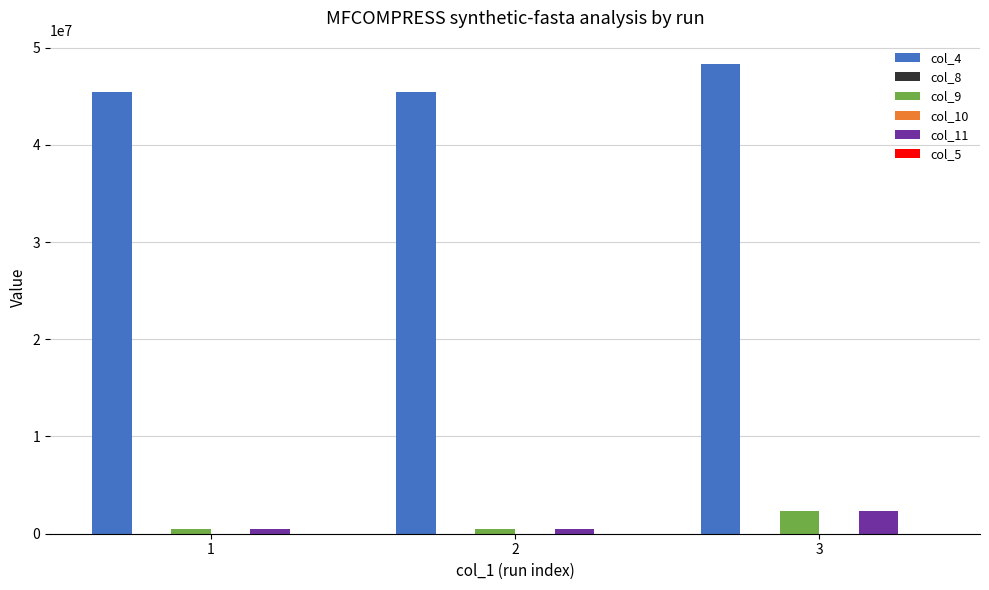

At which category is the sum across all series the highest?

3